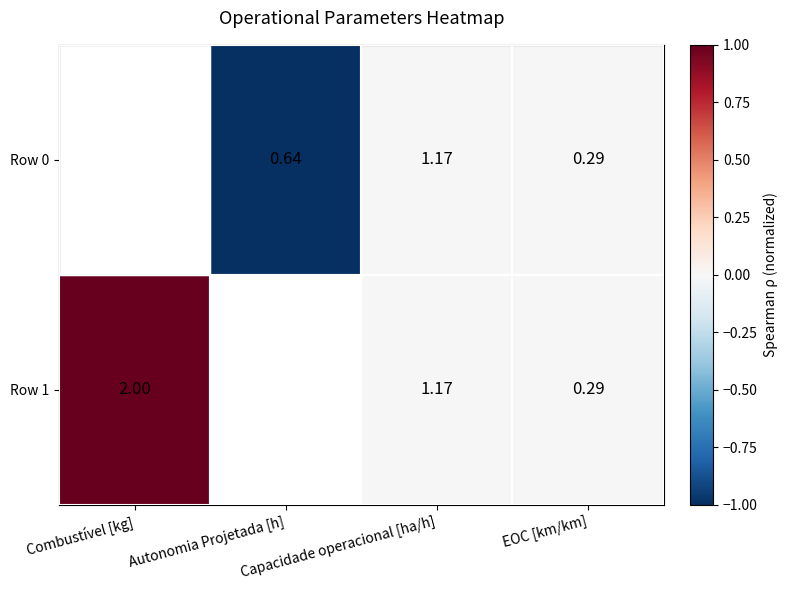

What is the sum of the Row 0 values at Combustível [kg] and Capacidade operacional [ha/h]?

-1